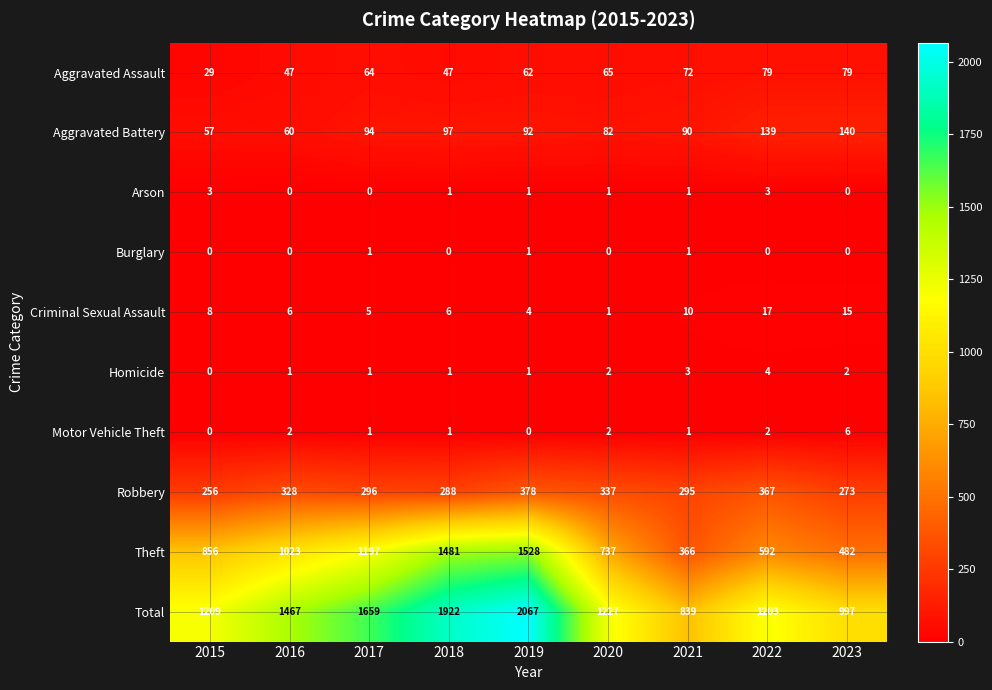

What is the sum of all Homicide values?

15